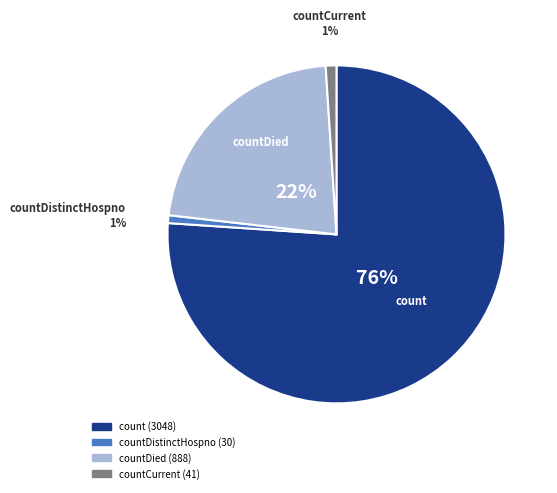

How many segments does this pie chart have?

4